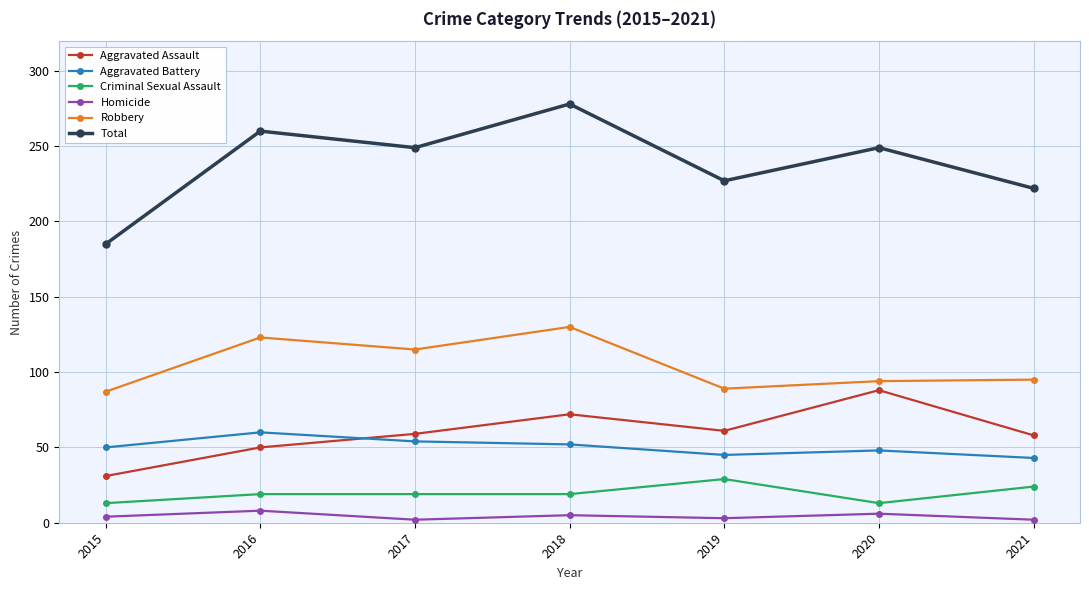

What is the difference between the second highest and second lowest values in the Criminal Sexual Assault series?

11